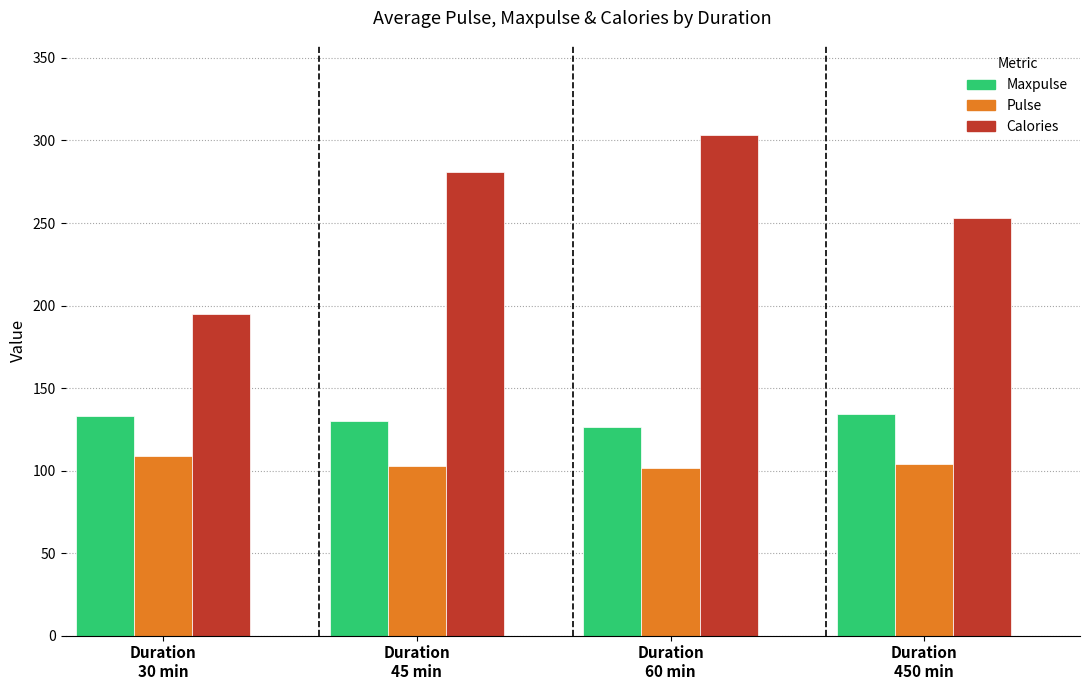

Which series has the largest total across all categories?

Calories